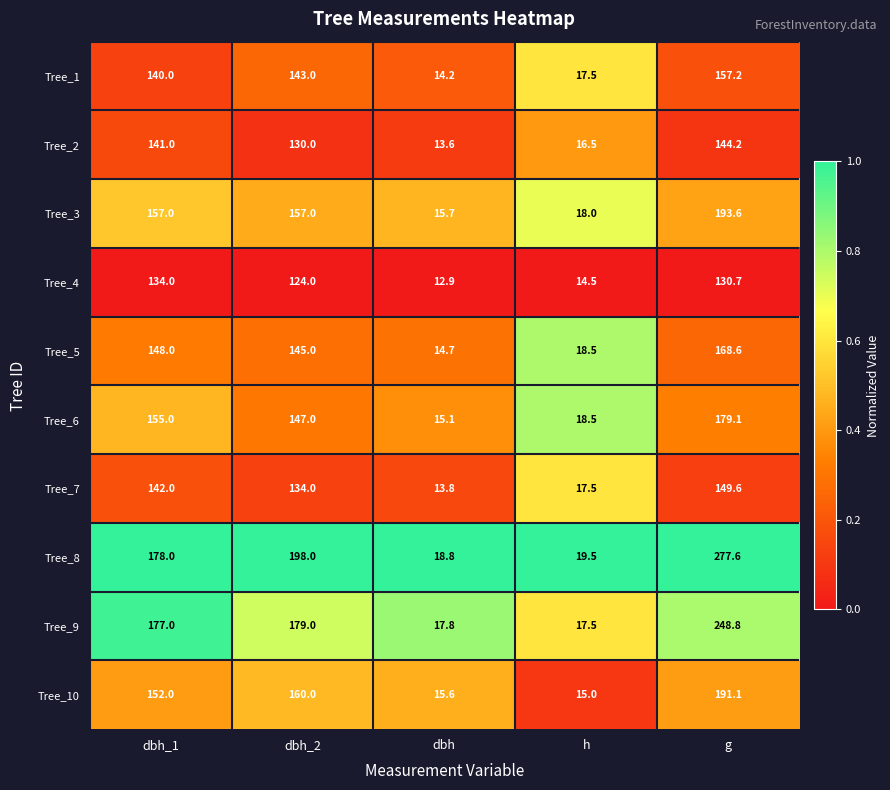

Which series has the largest range (max minus min)?

Tree_8